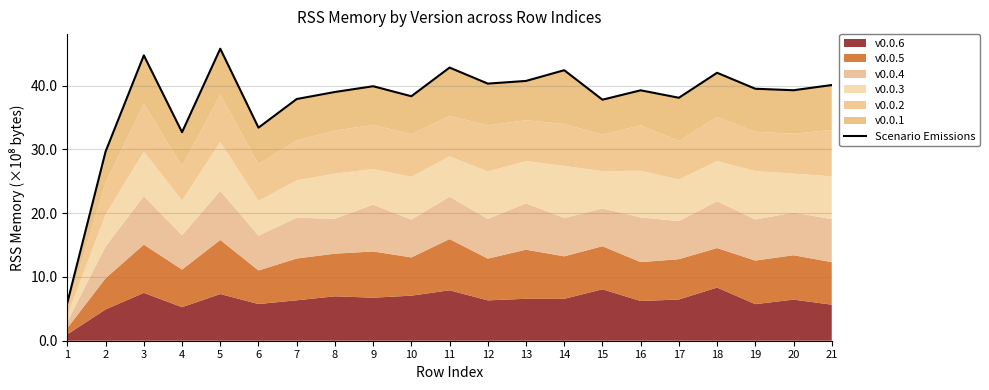

Reading left to right, extract all data points from this chart.

6.0	29.7	44.7	32.7	45.8	33.4	37.9	39.0	39.9	38.3	42.8	40.3	40.7	42.4	37.8	39.3	38.1	42.0	39.5	39.3	40.1